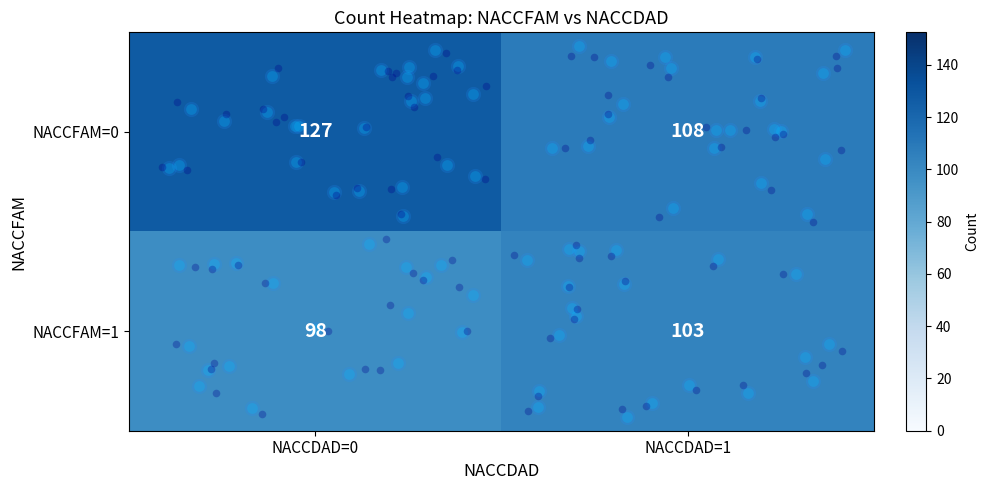

Which category has the lowest value in the NACCFAM=0 series?

NACCDAD=1